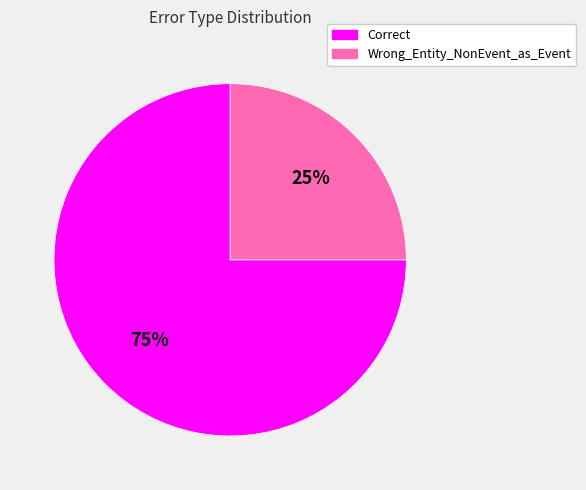

Does any single category account for the majority?

Yes